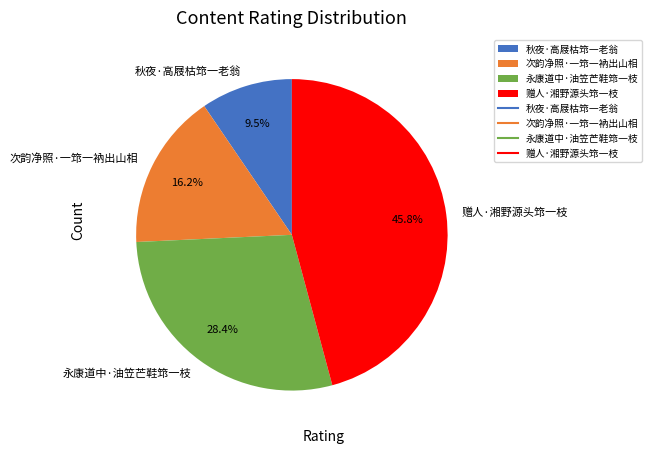

What is the smallest slice in the pie chart?

秋夜·高屐枯筇一老翁